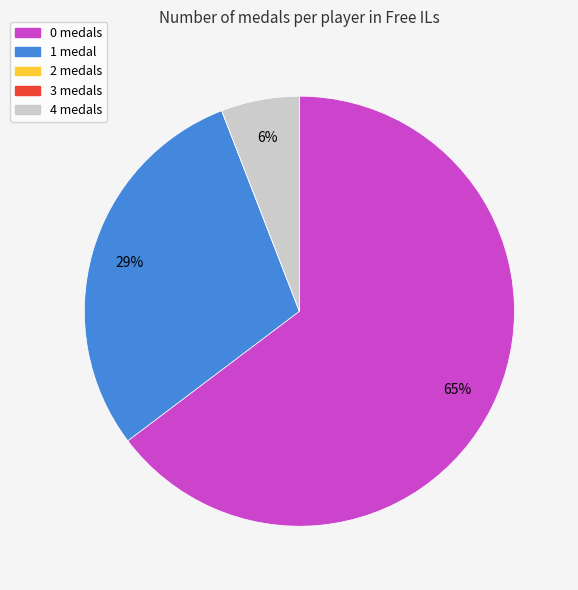

Is there any slice that represents more than half of the pie?

Yes